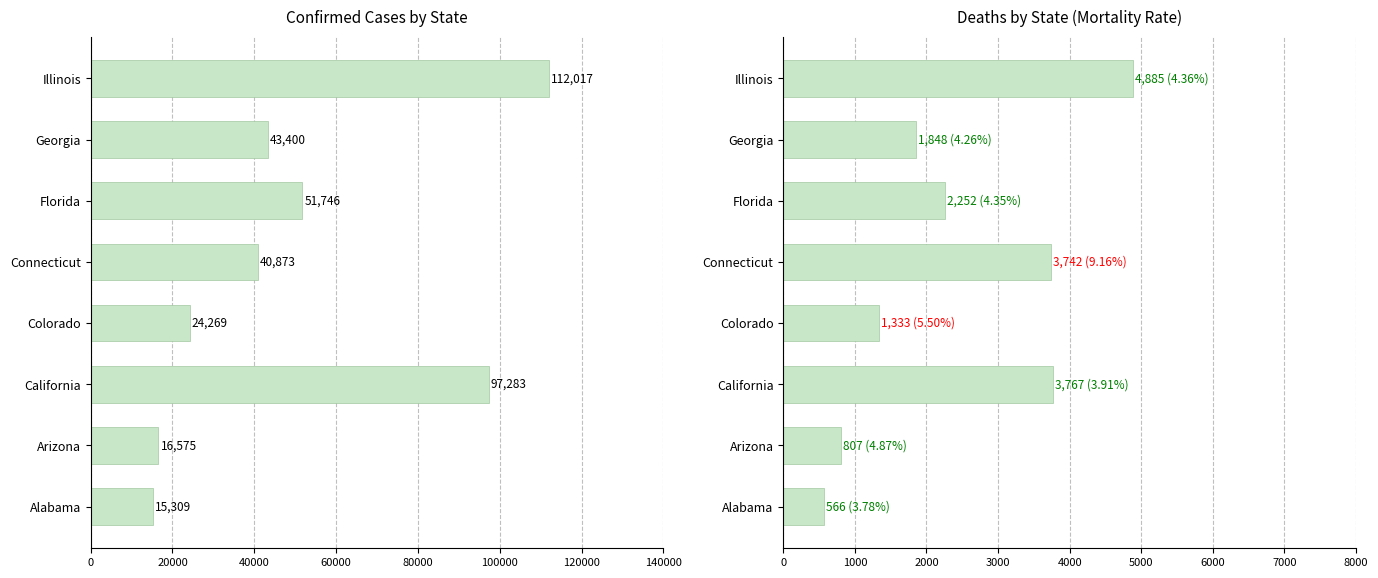

What is the average value of the Confirmed series?

50184